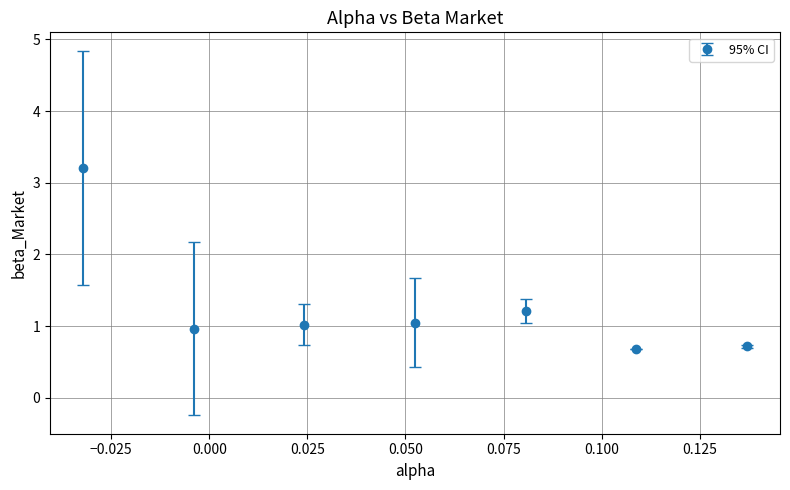

What is the value of the 3rd point from the left?

1.0